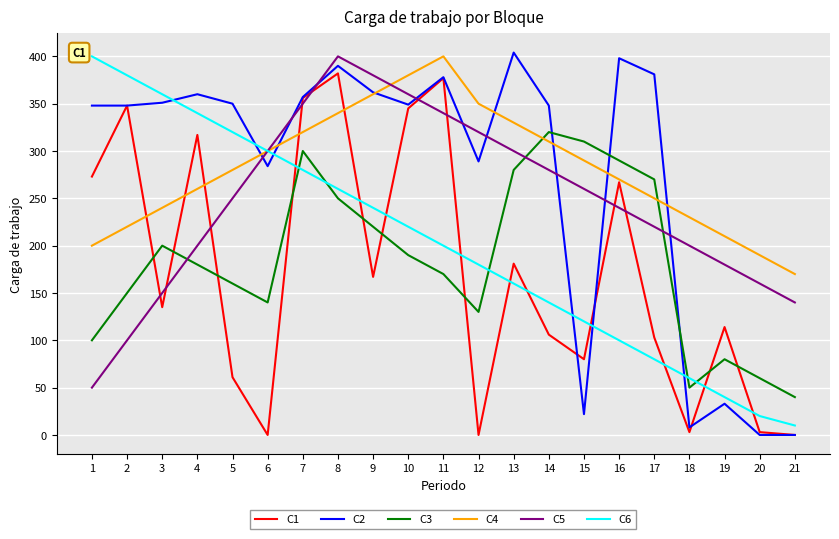

Which series ends up on top after the final intersection of C5 and C1?

C5